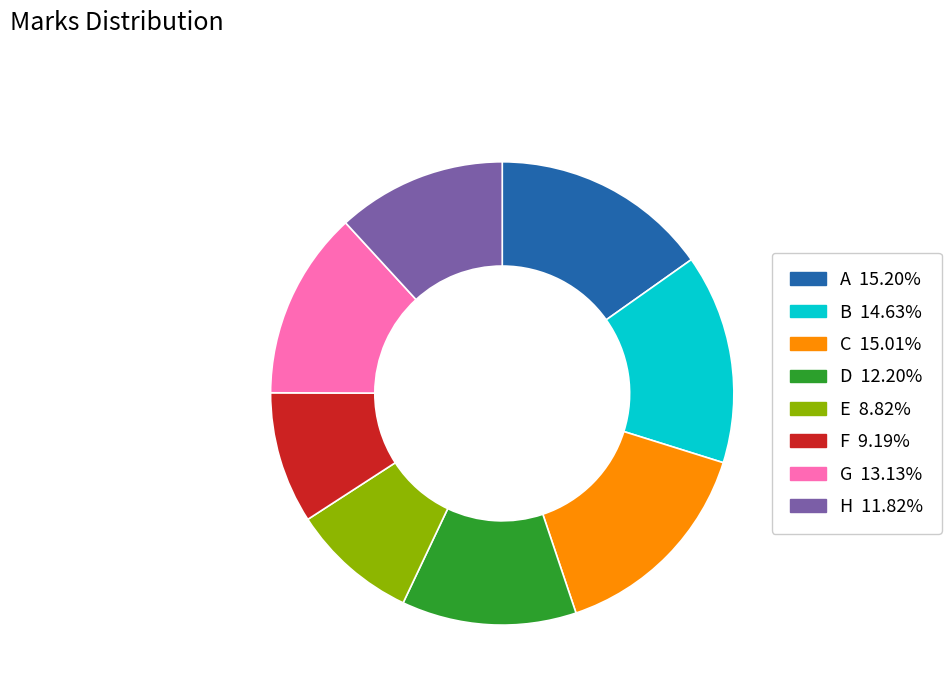

What is the ratio of the value at A to the value at E?

1.7